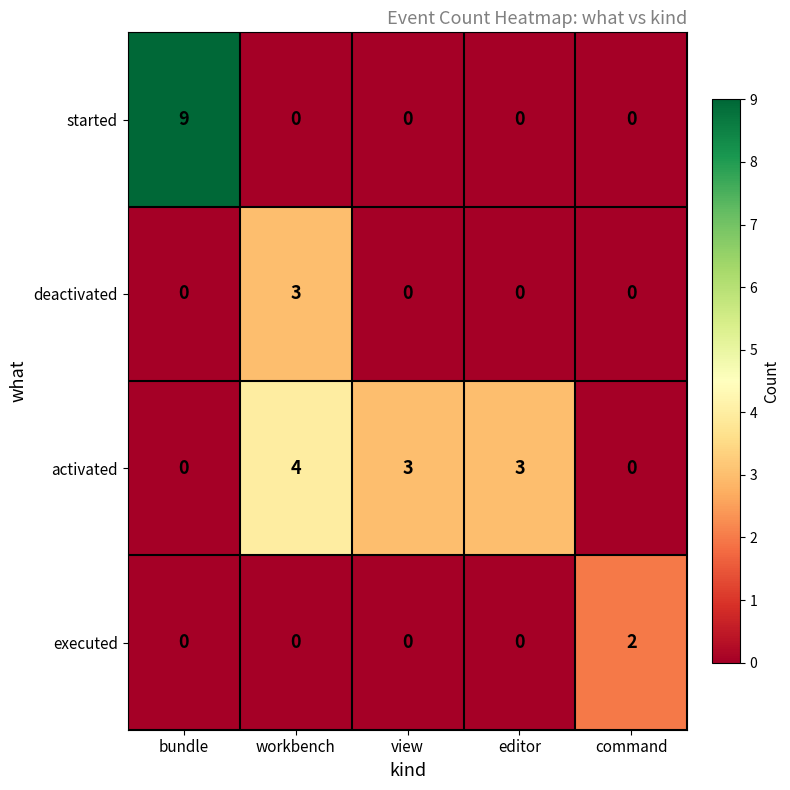

What is the total value across all series at view?

3